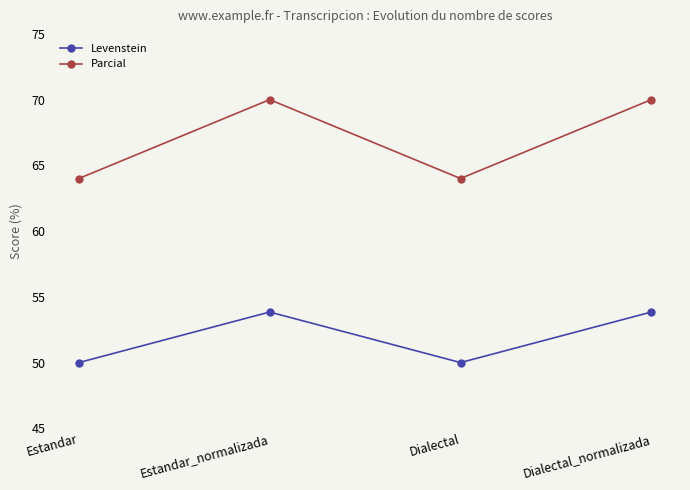

Where does the Levenstein series first go above 53?

Estandar_normalizada